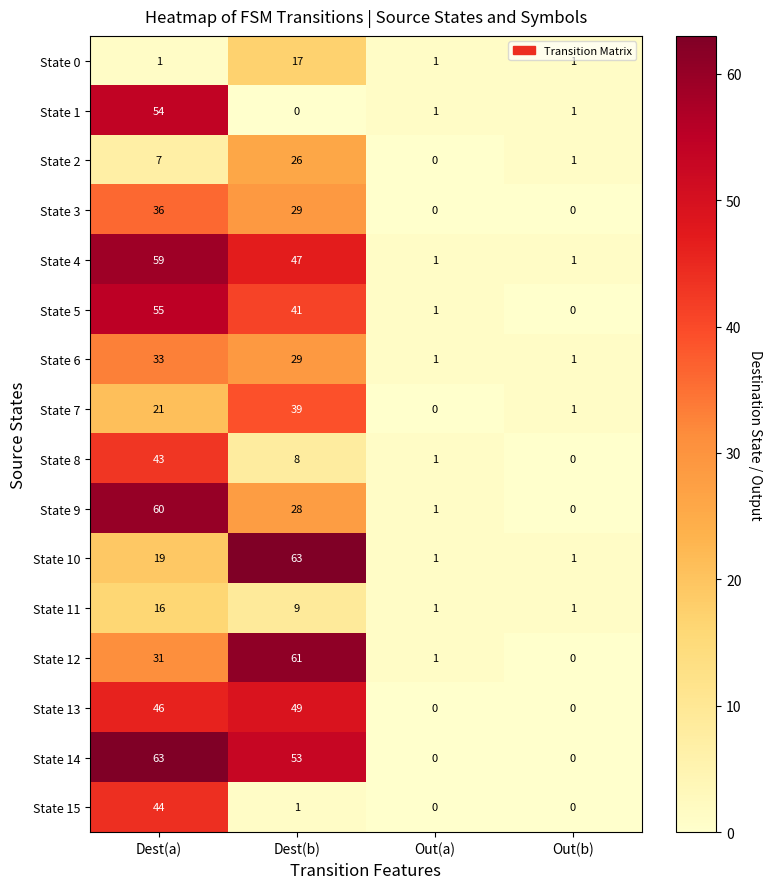

Which series changed the most between Dest(b) and Out(b)?

State 10